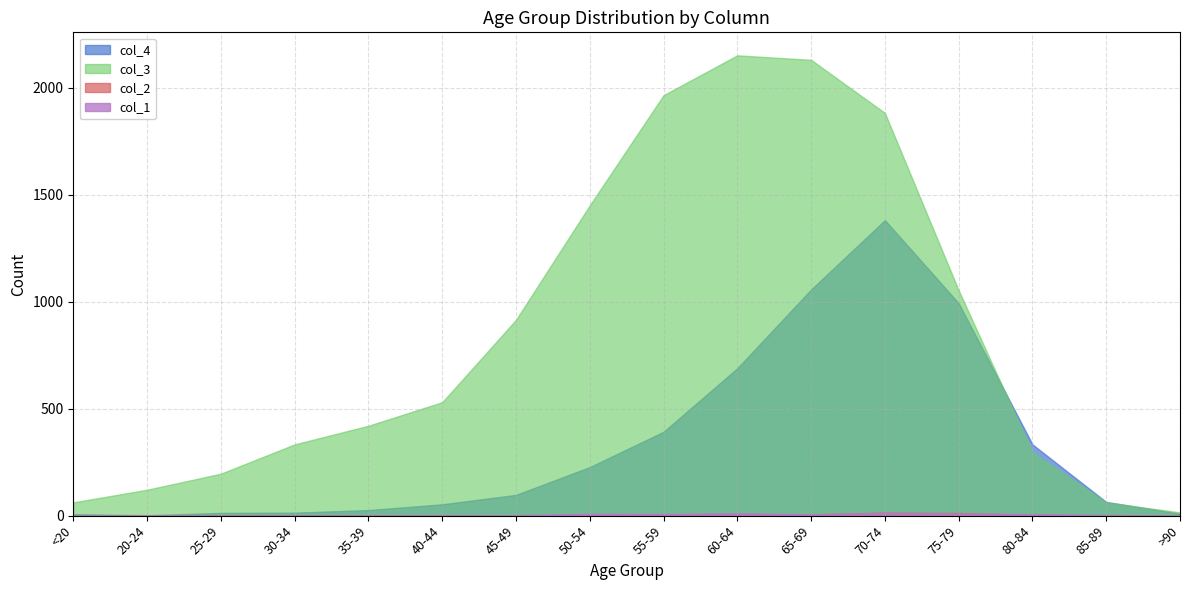

The value of col_1 at 35-39 is 2. True or false?

True